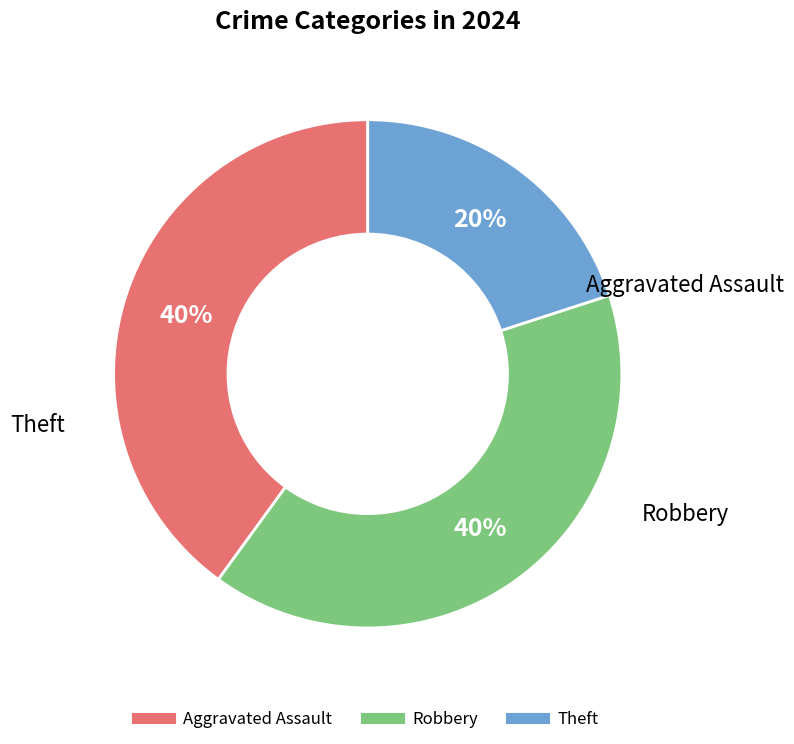

What is the smallest slice in the pie chart?

Theft